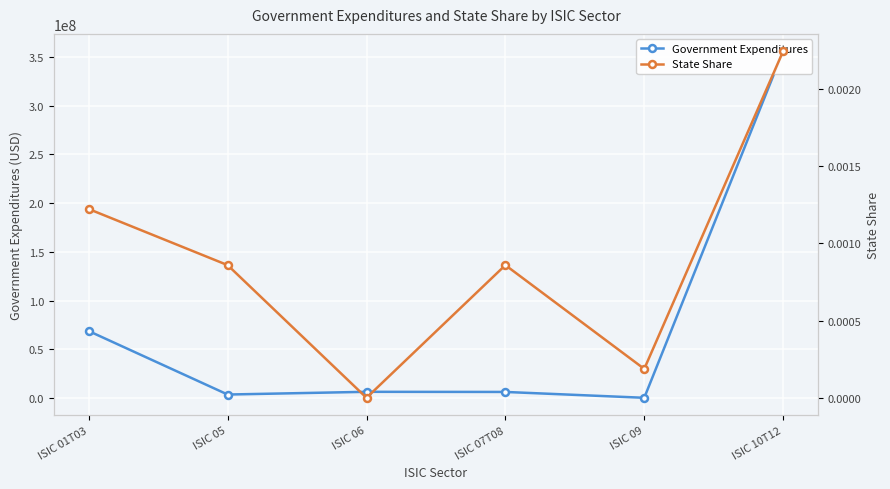

Is this an area chart (filled region under the line)?

No